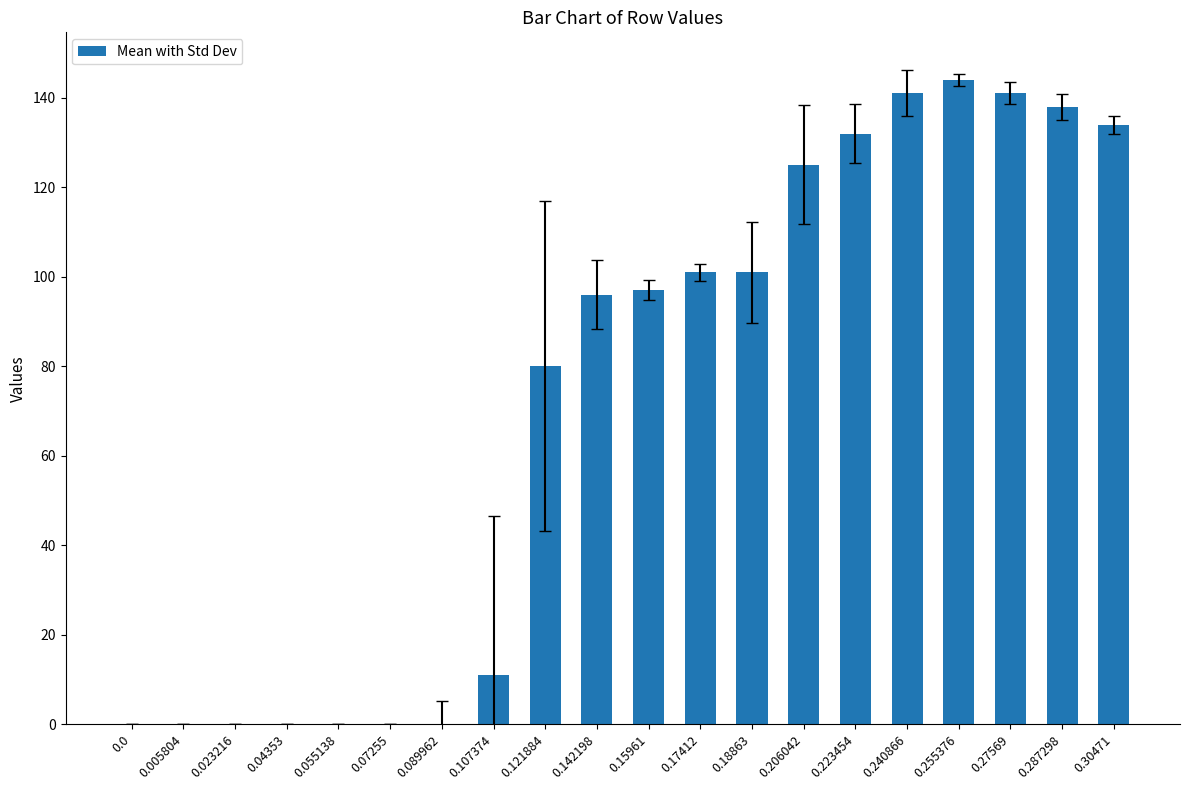

Between 0.255376 and 0.206042, which is larger?

0.255376